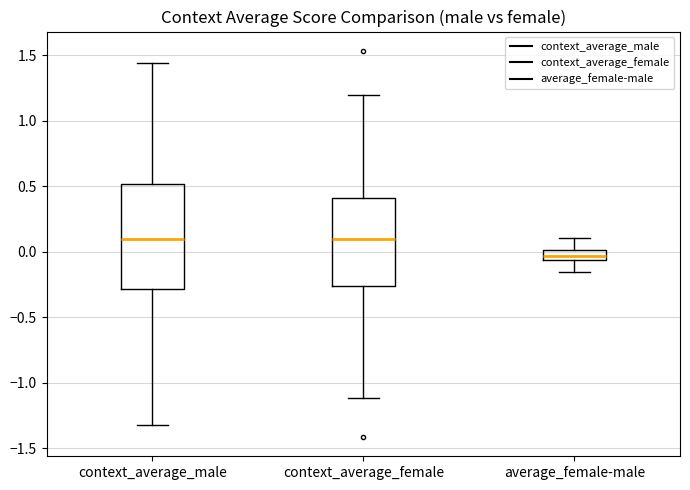

Reading left to right, read every box against the y-axis: the position of its median line, the range the box covers, and the ends of its whiskers. The values are not printed on the chart, so give them approximately, as read against the axis.

context_average_male: median 0.10, box -0.30 to 0.50, whiskers -1.30 to 1.45
context_average_female: median 0.10, box -0.25 to 0.40, whiskers -1.10 to 1.20
average_female-male: median -0.05 (inside the box), box -0.05 to 0.00, whiskers -0.15 to 0.10